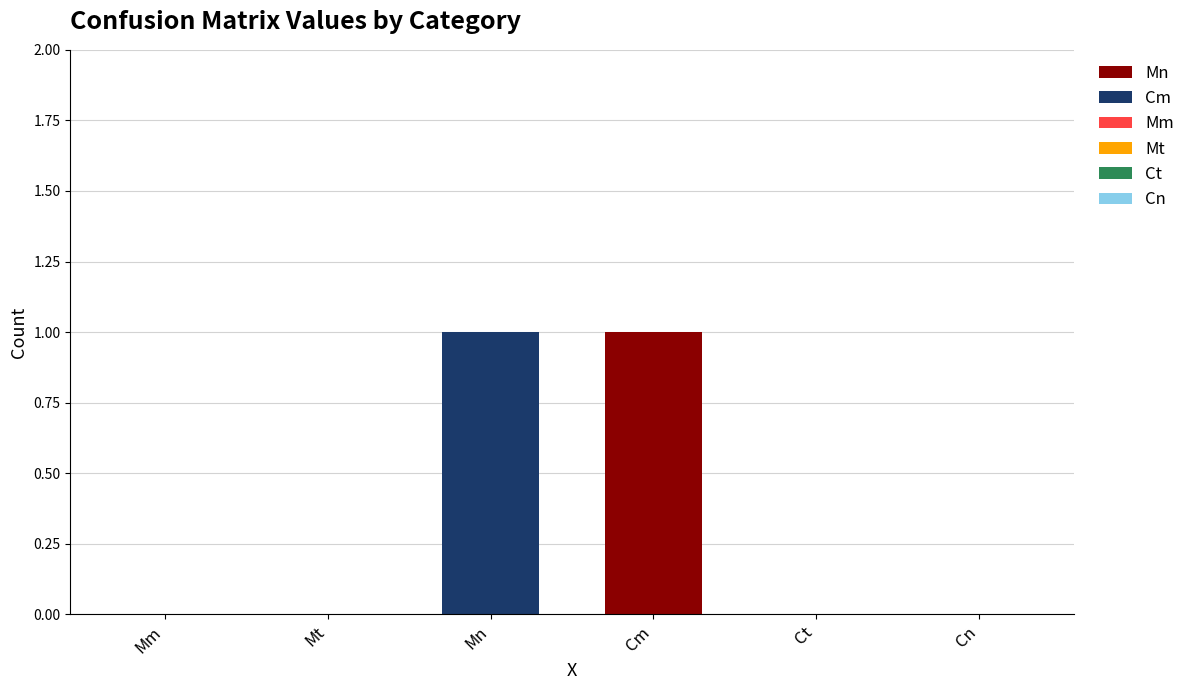

The value of Mn at Mn is 0. True or false?

True